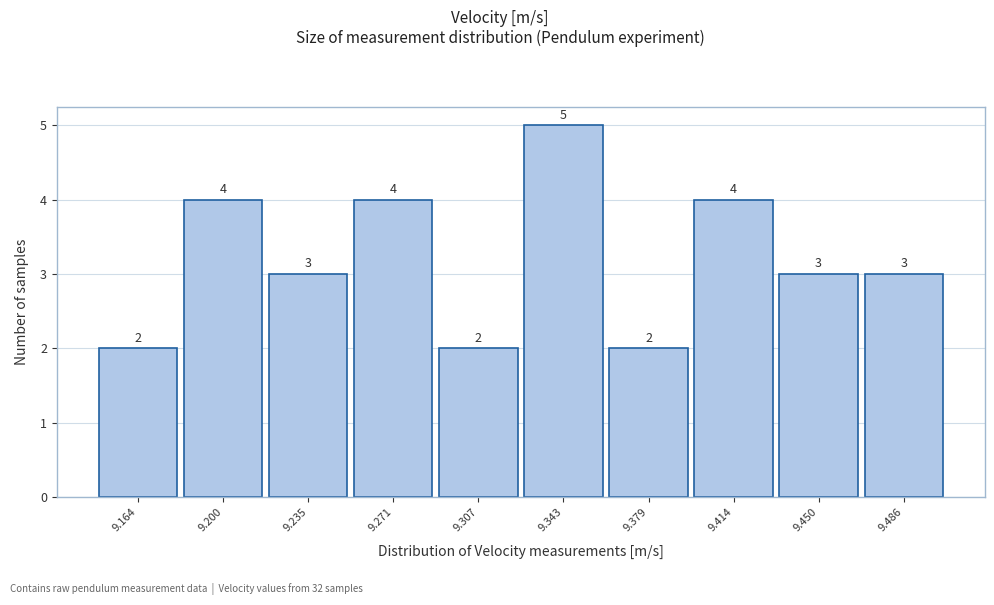

Reading right to left, extract all data points from this chart.

3	3	4	2	5	2	4	3	4	2